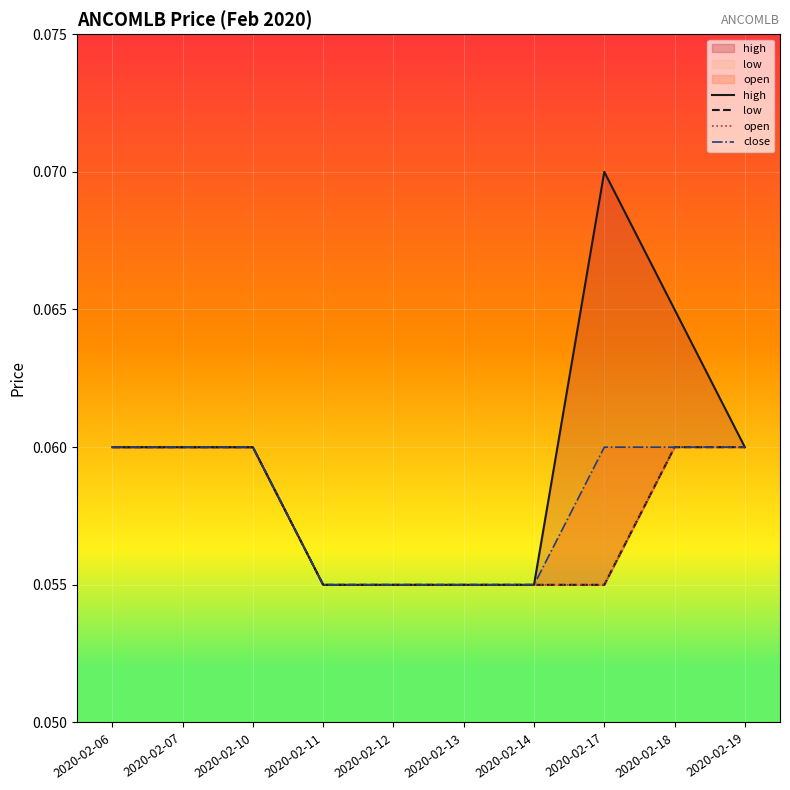

Reading left to right, transcribe all the data shown in this chart.

high: 2020-02-06=0.1	2020-02-07=0.1	2020-02-10=0.1	2020-02-11=0.1	2020-02-12=0.1	2020-02-13=0.1	2020-02-14=0.1	2020-02-17=0.1	2020-02-18=0.1	2020-02-19=0.1
low: 2020-02-06=0.1	2020-02-07=0.1	2020-02-10=0.1	2020-02-11=0.1	2020-02-12=0.1	2020-02-13=0.1	2020-02-14=0.1	2020-02-17=0.1	2020-02-18=0.1	2020-02-19=0.1
open: 2020-02-06=0.1	2020-02-07=0.1	2020-02-10=0.1	2020-02-11=0.1	2020-02-12=0.1	2020-02-13=0.1	2020-02-14=0.1	2020-02-17=0.1	2020-02-18=0.1	2020-02-19=0.1
close: 2020-02-06=0.1	2020-02-07=0.1	2020-02-10=0.1	2020-02-11=0.1	2020-02-12=0.1	2020-02-13=0.1	2020-02-14=0.1	2020-02-17=0.1	2020-02-18=0.1	2020-02-19=0.1